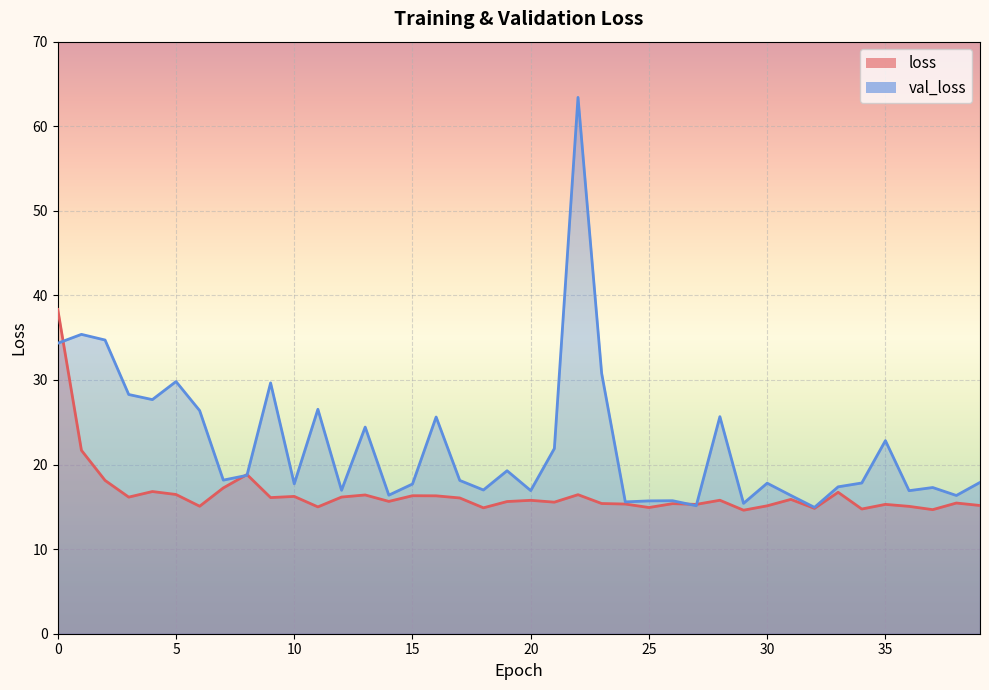

Which has a higher value, 32 or 20?

20